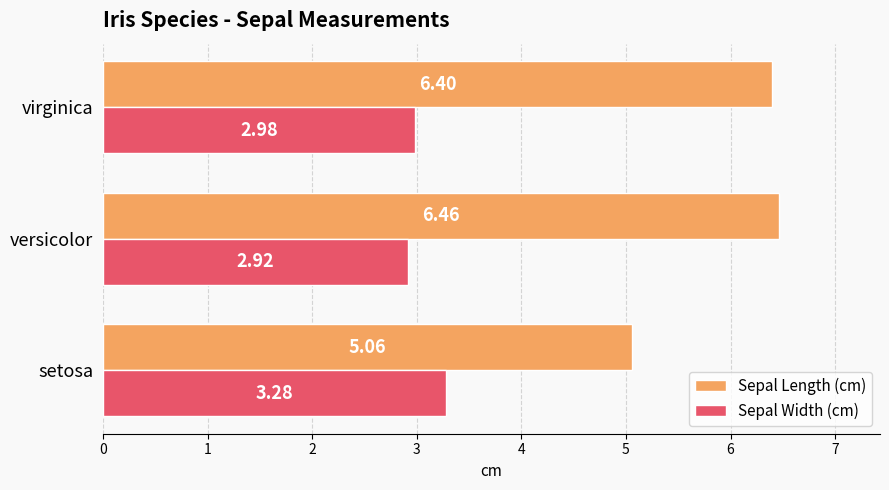

Which series has the largest range (max minus min)?

Sepal Length (cm)